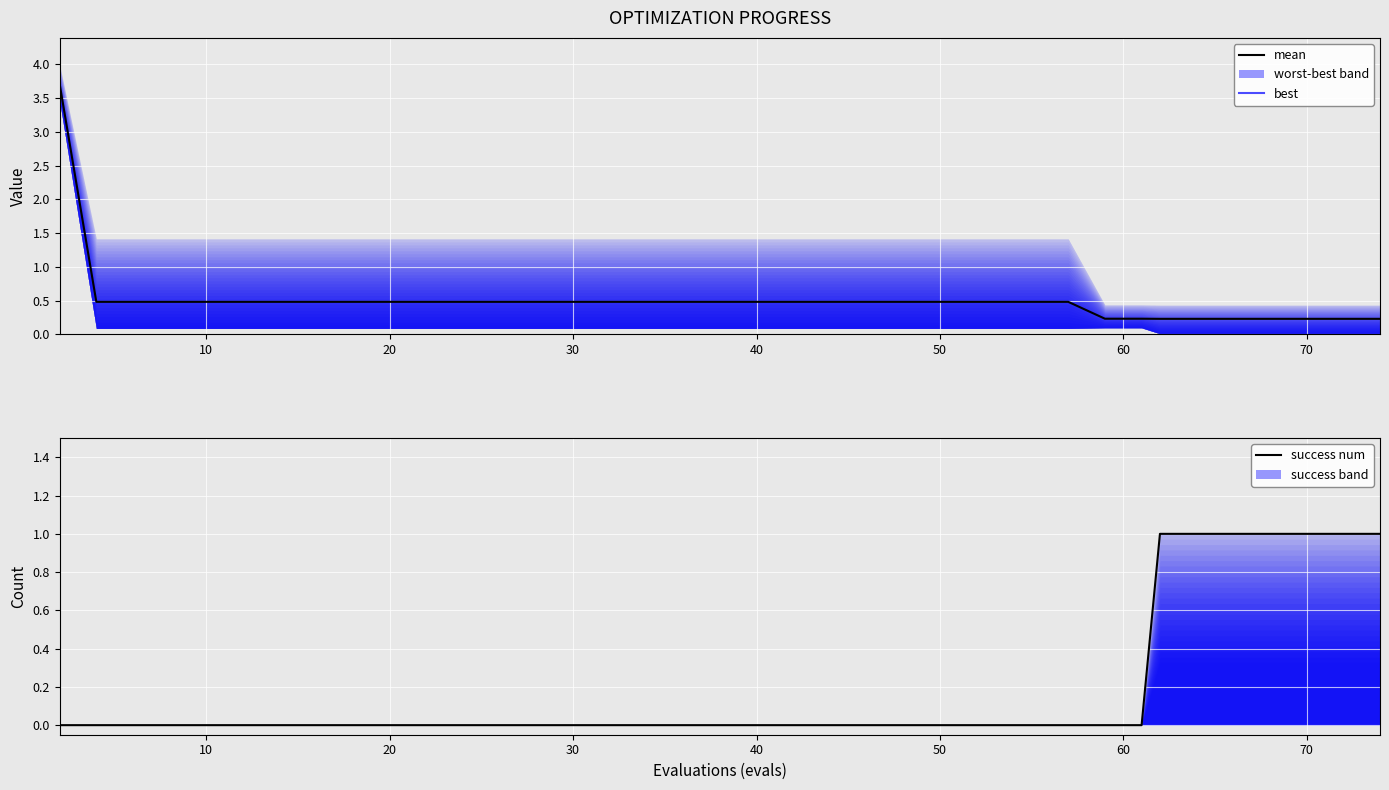

What is the highest value of the success num series?

1.0